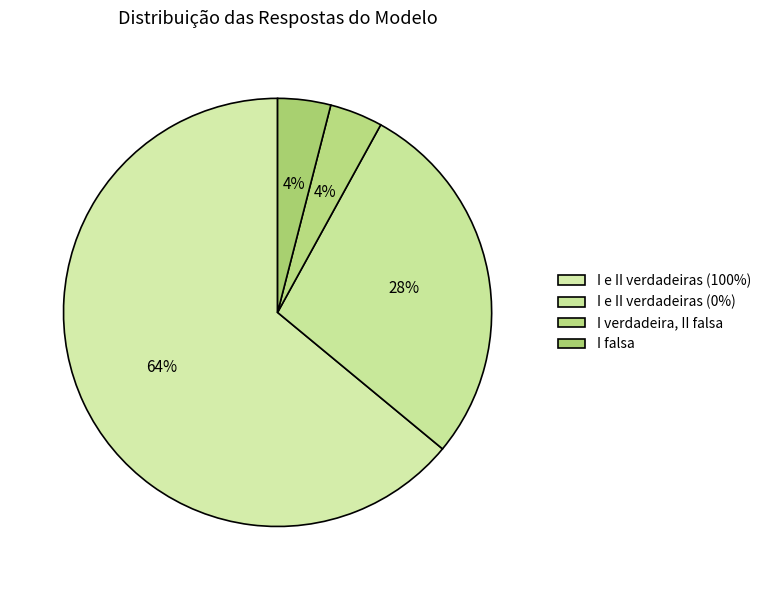

How many segments does this pie chart have?

4